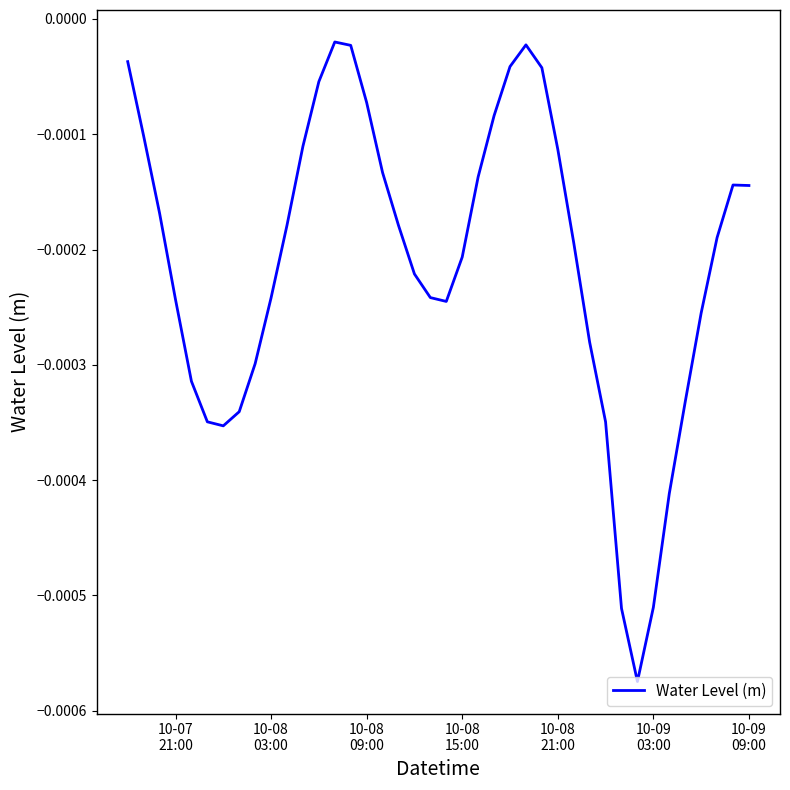

Does the chart display data point markers on the line(s)?

No